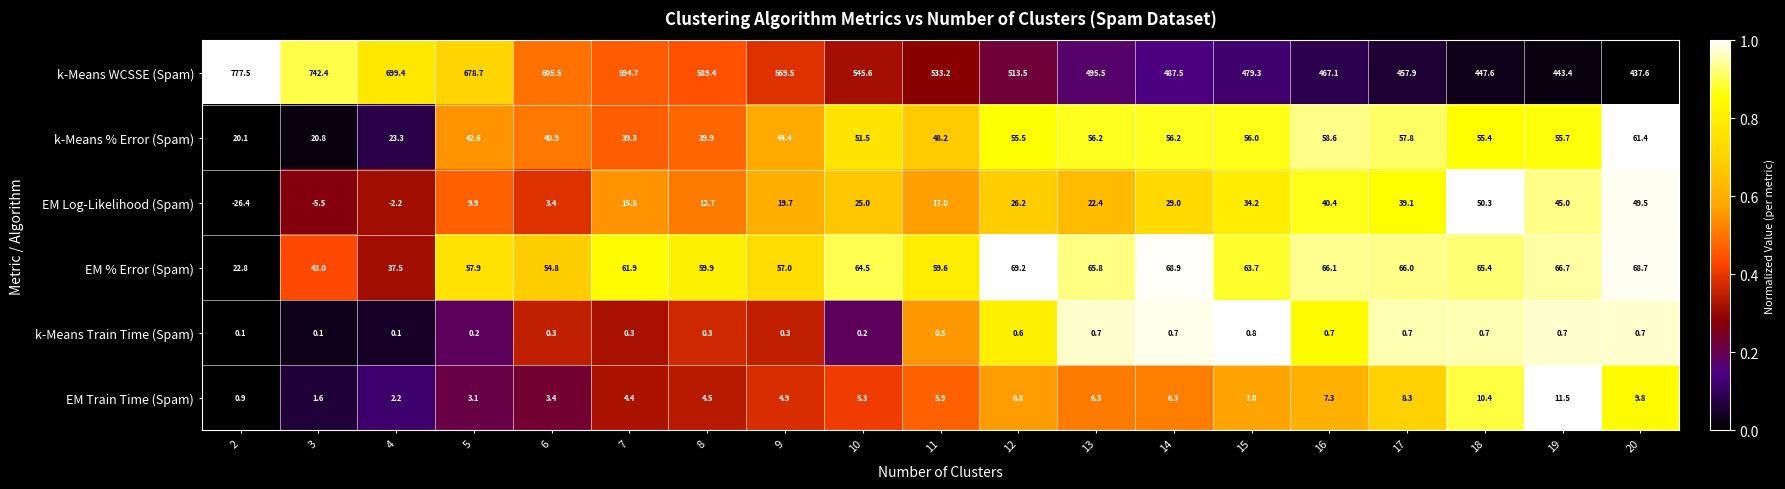

Rank the series at 8 from lowest to highest value.

k-Means Train Time (Spam), EM Train Time (Spam), EM Log-Likelihood (Spam), k-Means % Error (Spam), EM % Error (Spam), k-Means WCSSE (Spam)